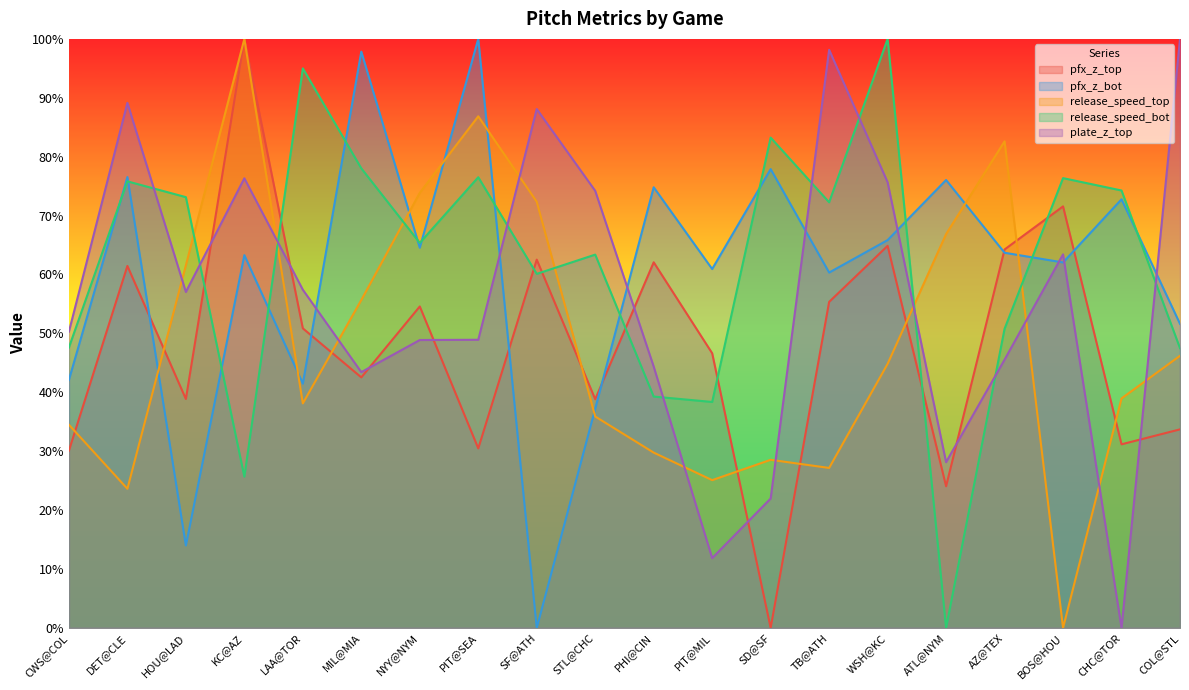

Count the number of data series in this chart.

5